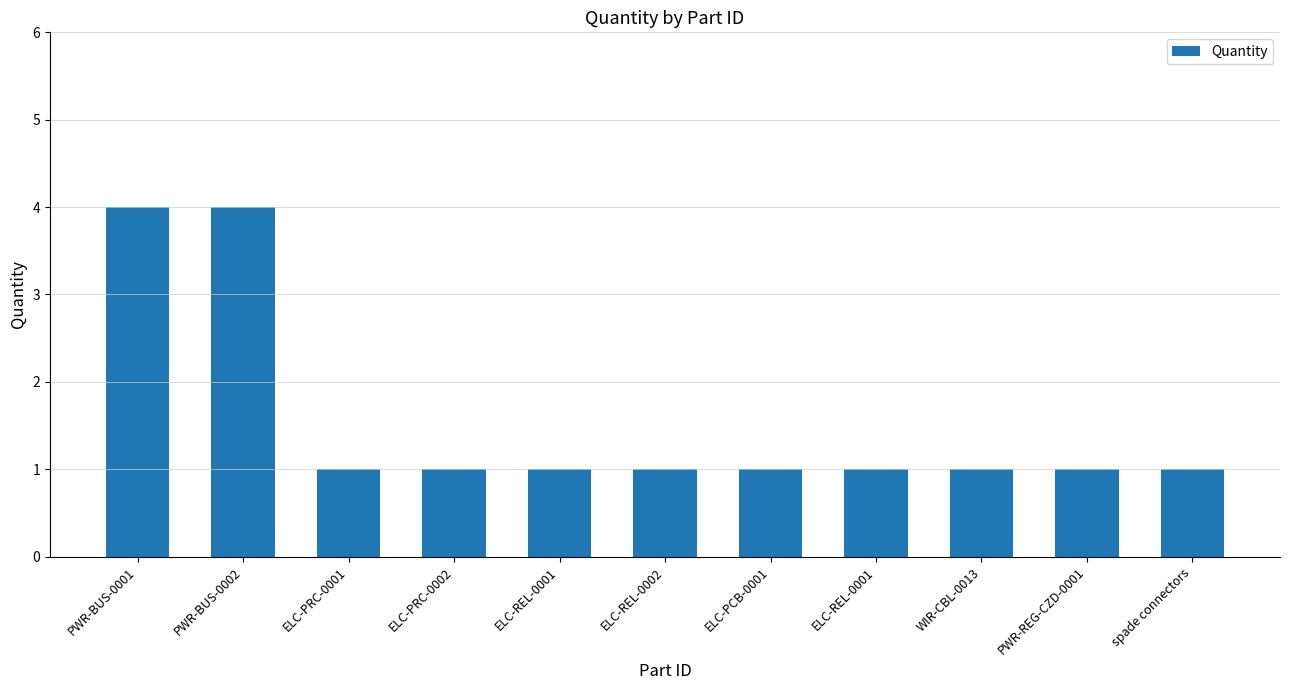

What is the sum of the values at PWR-REG-CZD-0001 and spade connectors?

2